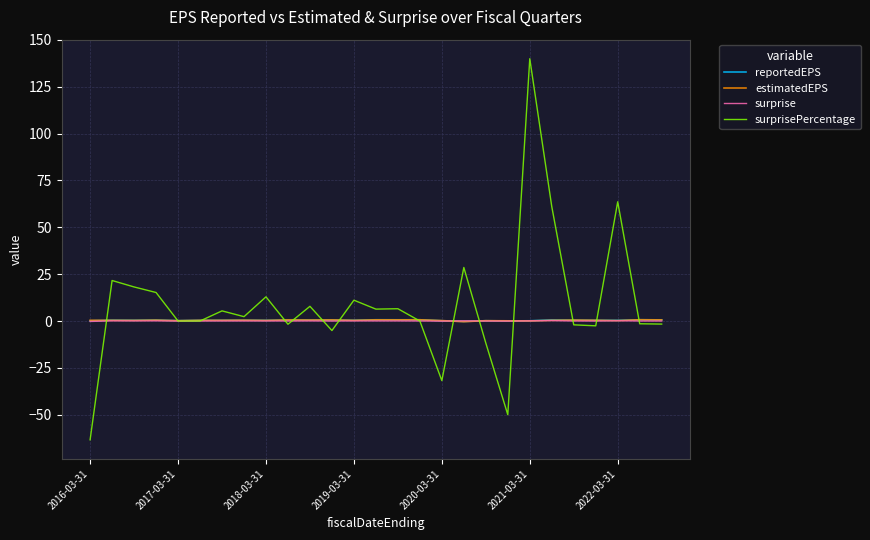

In reportedEPS, how many points are lower than both neighbors (excluding endpoints)?

9